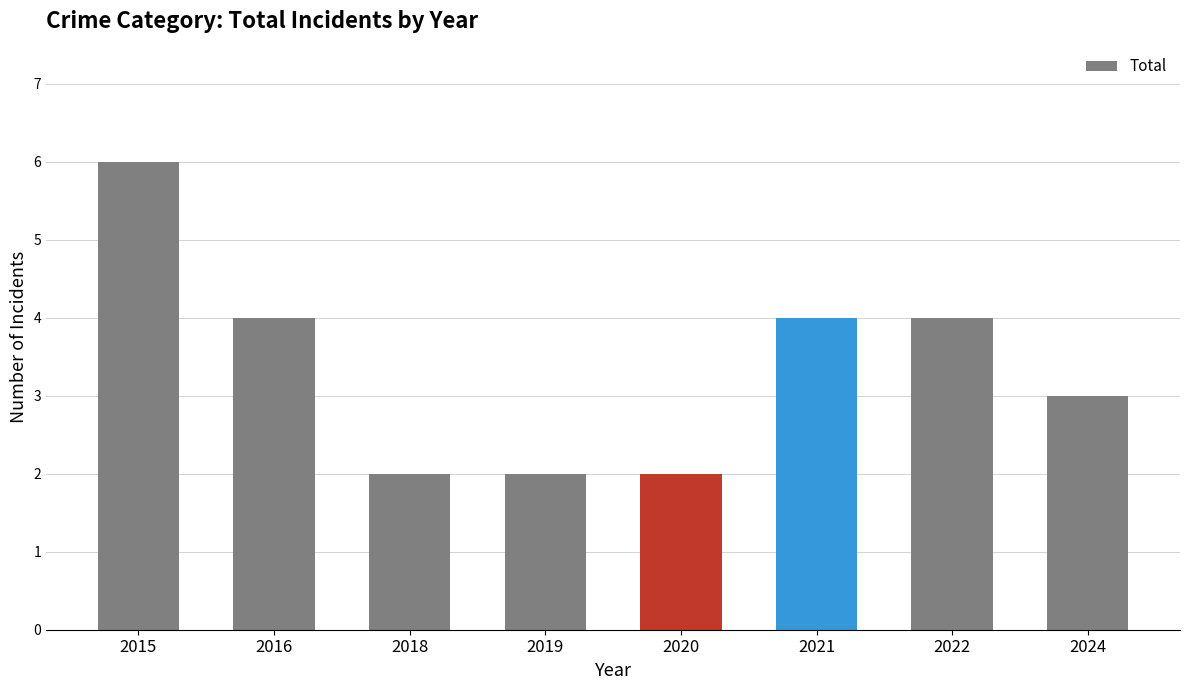

Are the bars grouped side by side (vs. stacked)?

No